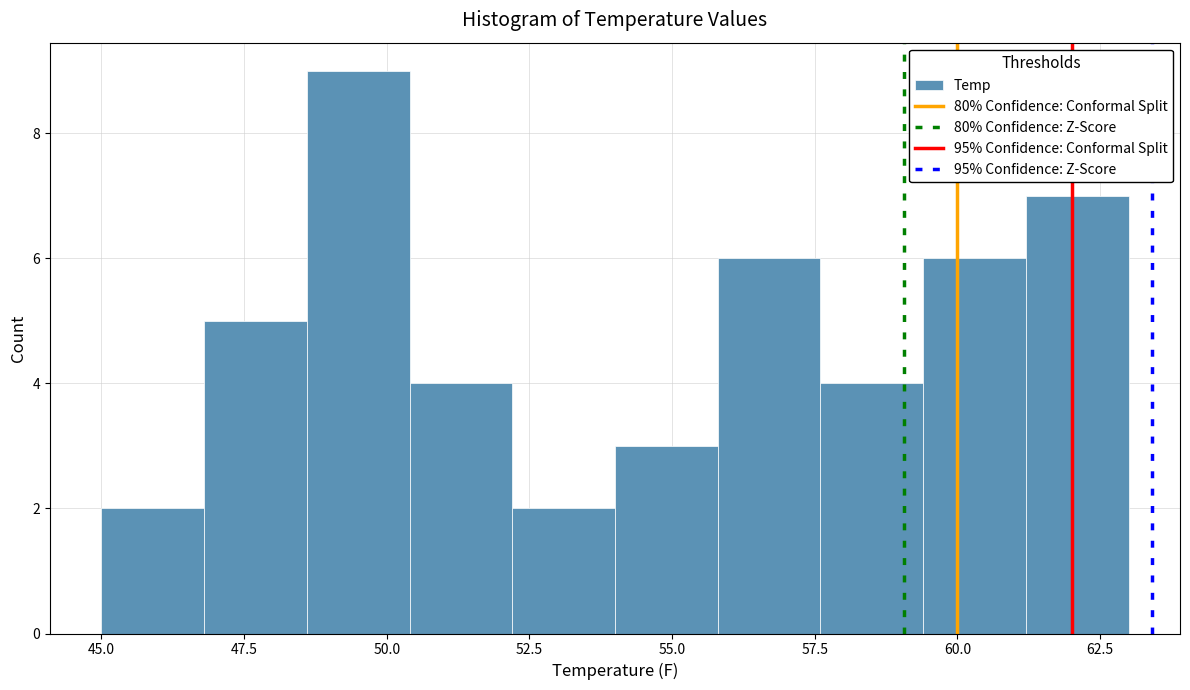

Around what value on the x-axis is the tallest bar? Give the approximate position of its centre, as read against the axis.

49.5